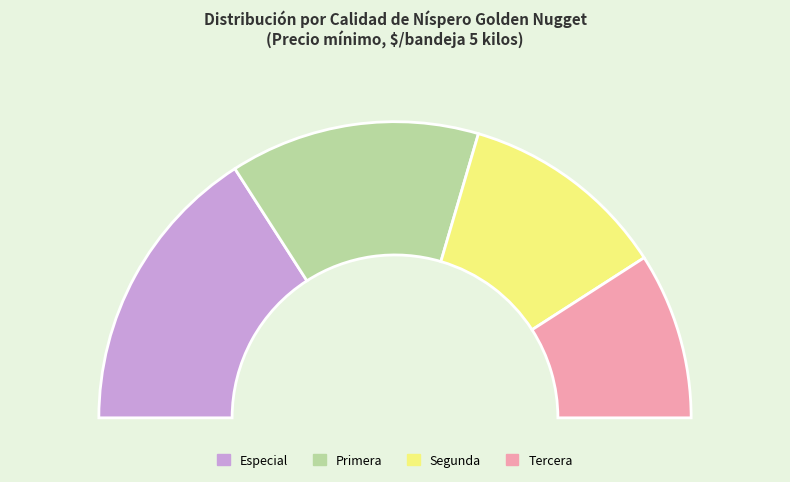

Is there a majority slice in this chart?

No